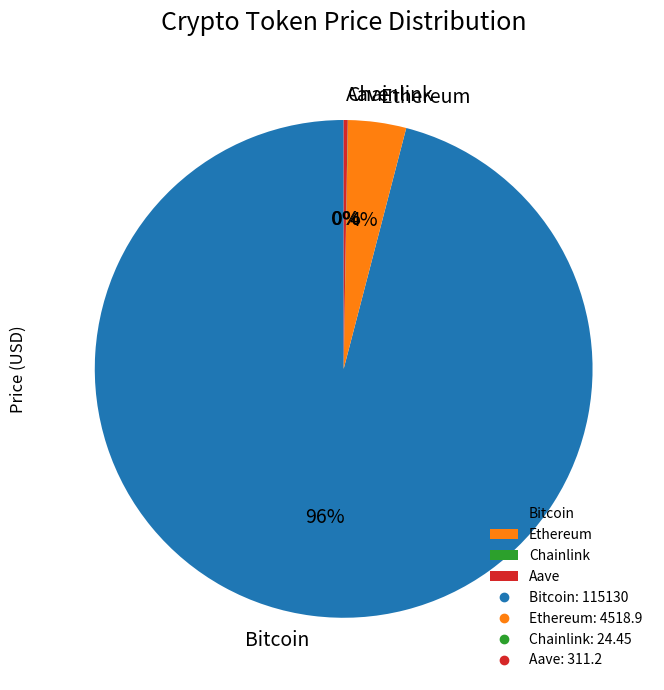

Does Bitcoin account for over 50% of the chart?

Yes